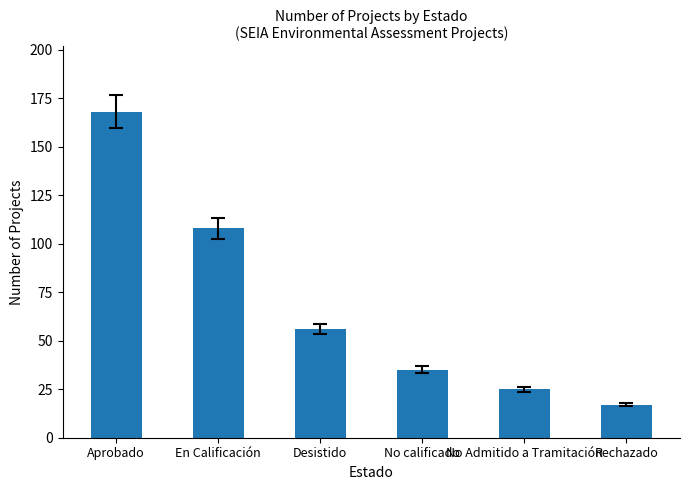

What is the label of the 3rd bar from the left?

Desistido